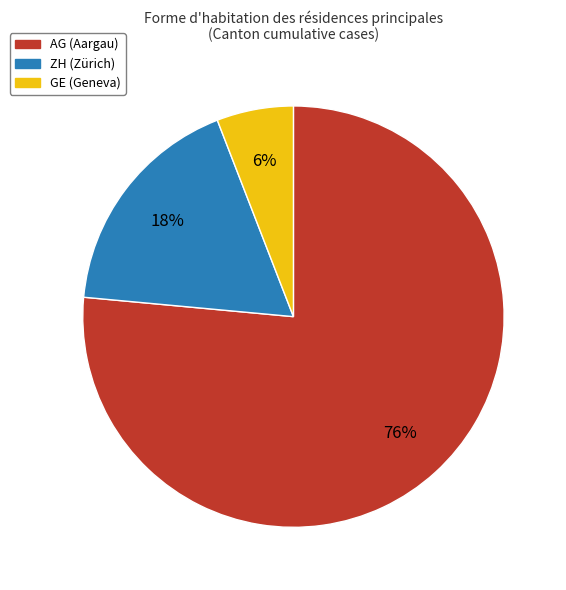

Rank the categories by value from lowest to highest.

GE, ZH, AG